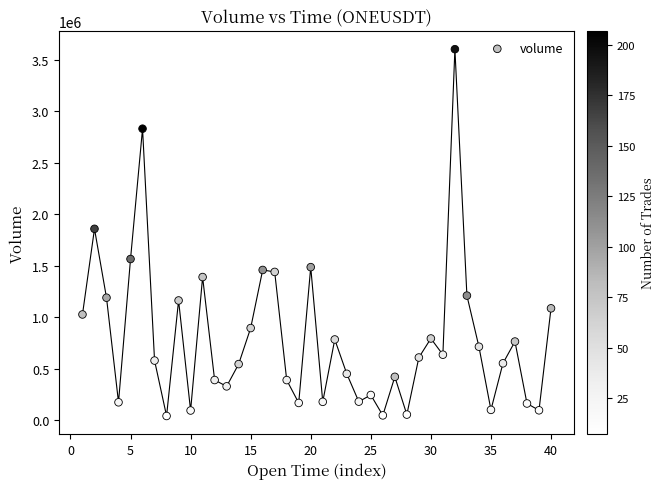

What is the range of Y values (max minus min)?

3562281